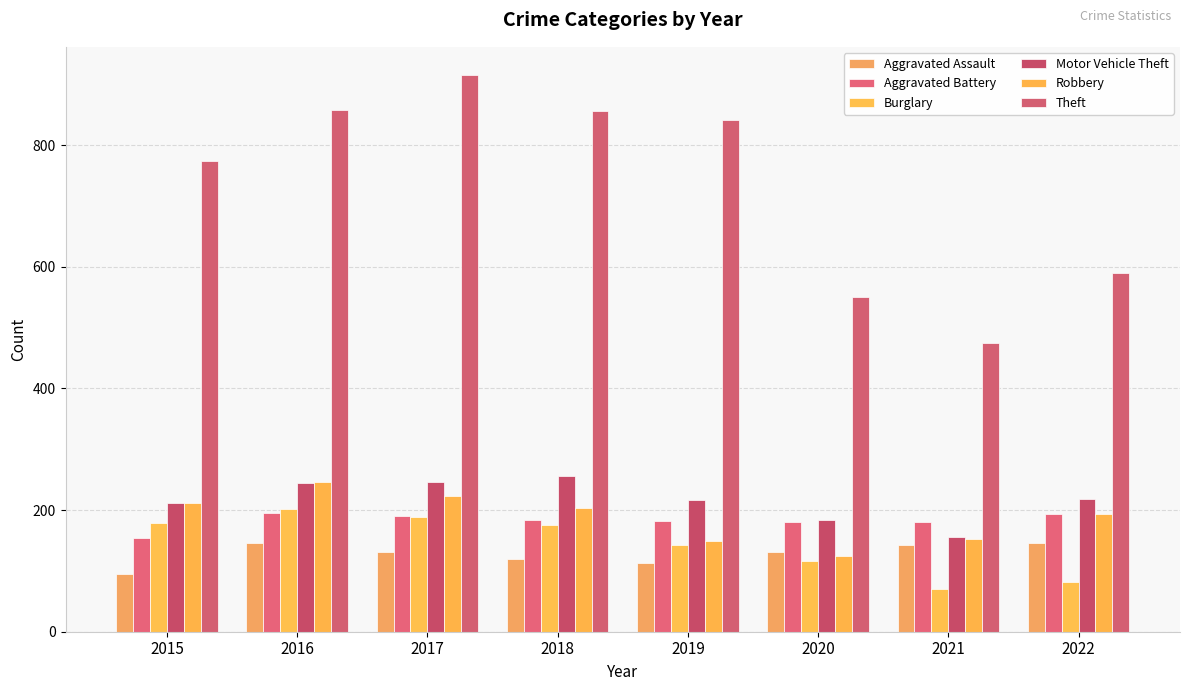

At 2022, list the series in order from smallest to largest.

Burglary, Aggravated Assault, Aggravated Battery, Robbery, Motor Vehicle Theft, Theft